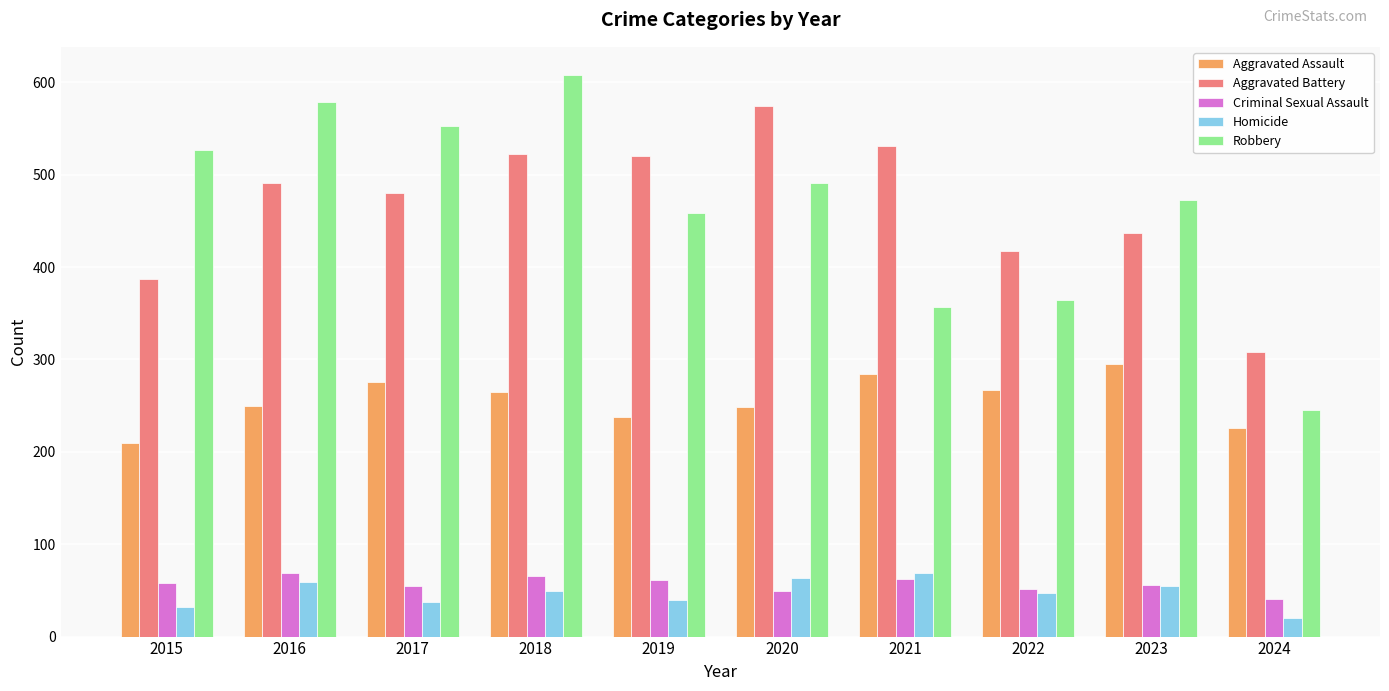

What is the total value across all series at 2023?

1316